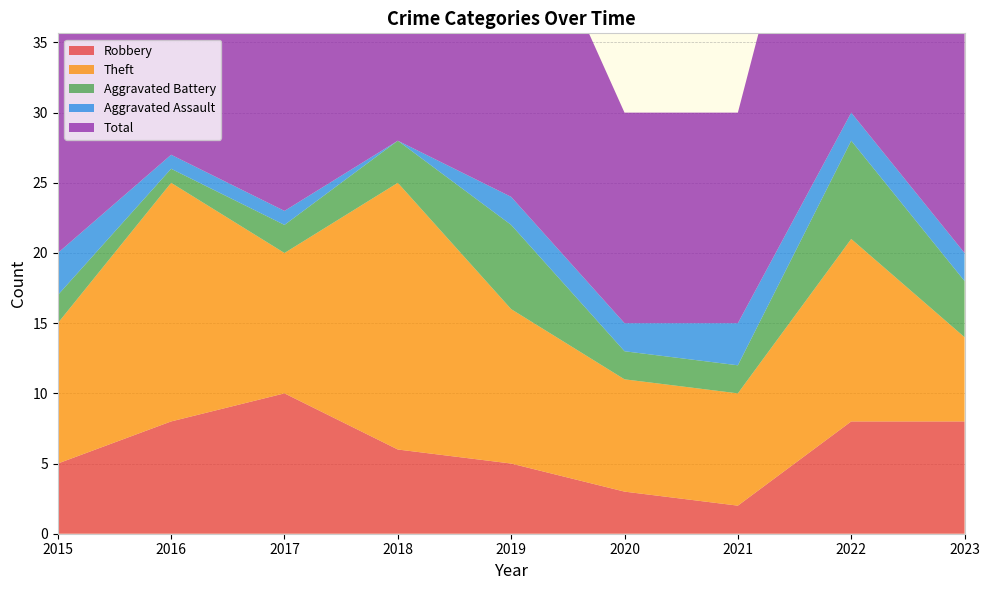

Reading left to right, extract all data points from this chart.

Robbery: 5	8	10	6	5	3	2	8	8
Theft: 10	17	10	19	11	8	8	13	6
Aggravated Battery: 2	1	2	3	6	2	2	7	4
Aggravated Assault: 3	1	1	0	2	2	3	2	2
Total: 20	27	23	28	24	15	15	31	21